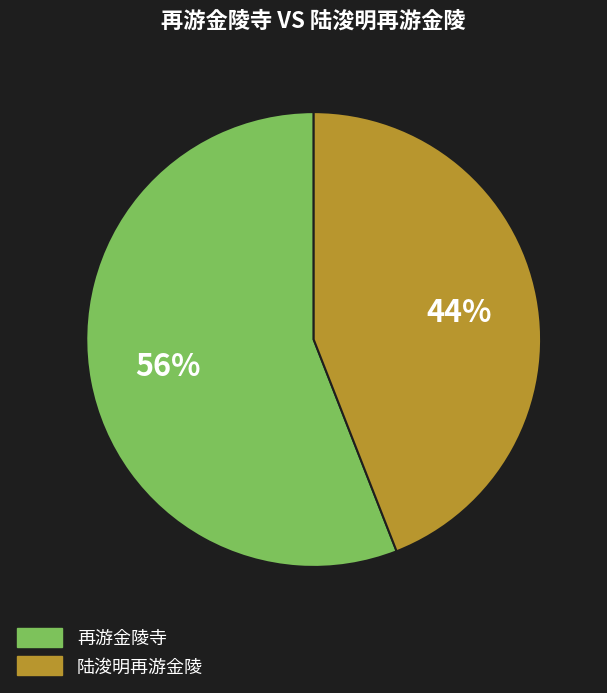

How many slices are in this pie chart?

2